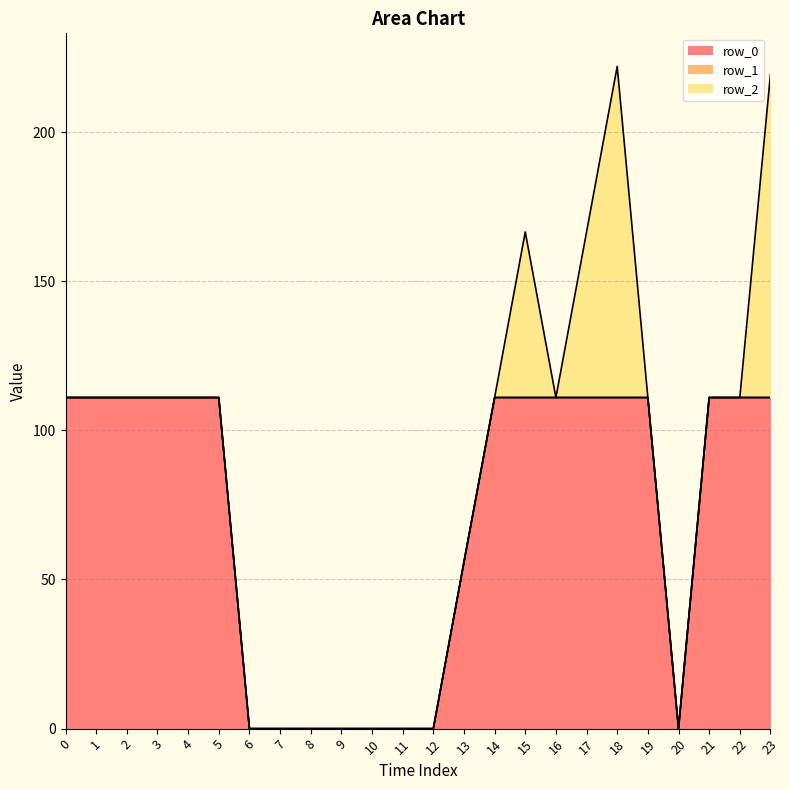

Reading left to right, transcribe all the data shown in this chart.

row_0: 111.0	111.0	111.0	111.0	111.0	111.0	0.0	0.0	0.0	0.0	0.0	0.0	0.0	55.9	111.0	111.0	111.0	111.0	111.0	111.0	0.0	111.0	111.0	111.0
row_1: 0.0	0.0	0.0	0.0	0.0	0.0	0.0	0.0	0.0	0.0	0.0	0.0	0.0	0.0	0.0	0.0	0.0	0.0	0.0	0.0	0.0	0.0	0.0	0.0
row_2: 0.0	0.0	0.0	0.0	0.0	0.0	0.0	0.0	0.0	0.0	0.0	0.0	0.0	0.0	0.0	55.5	0.0	55.5	111.0	0.0	0.0	0.0	0.0	108.3